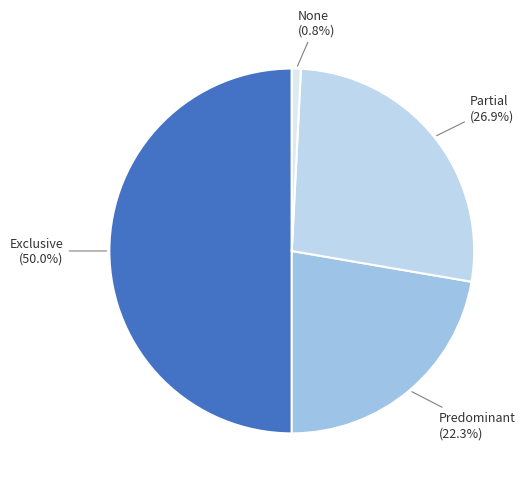

Rank the categories by value from highest to lowest.

Exclusive, Partial, Predominant, None